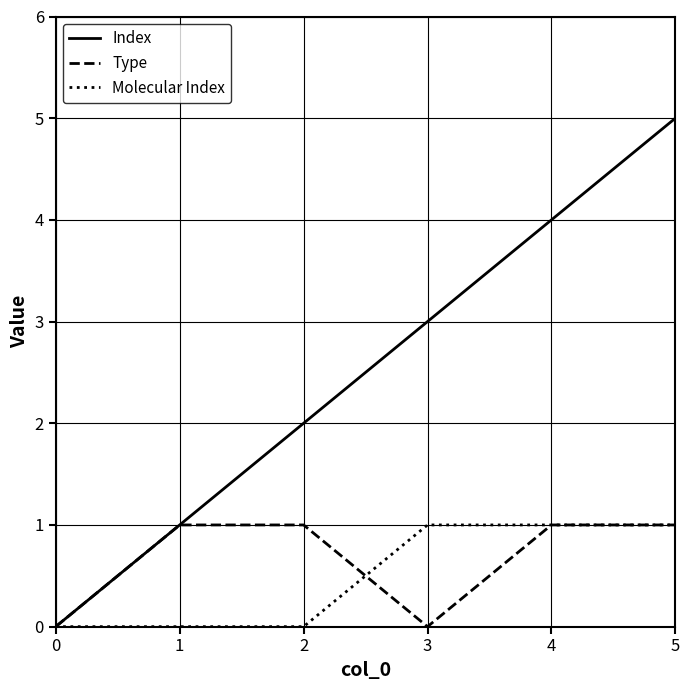

What is the maximum value for Index?

5